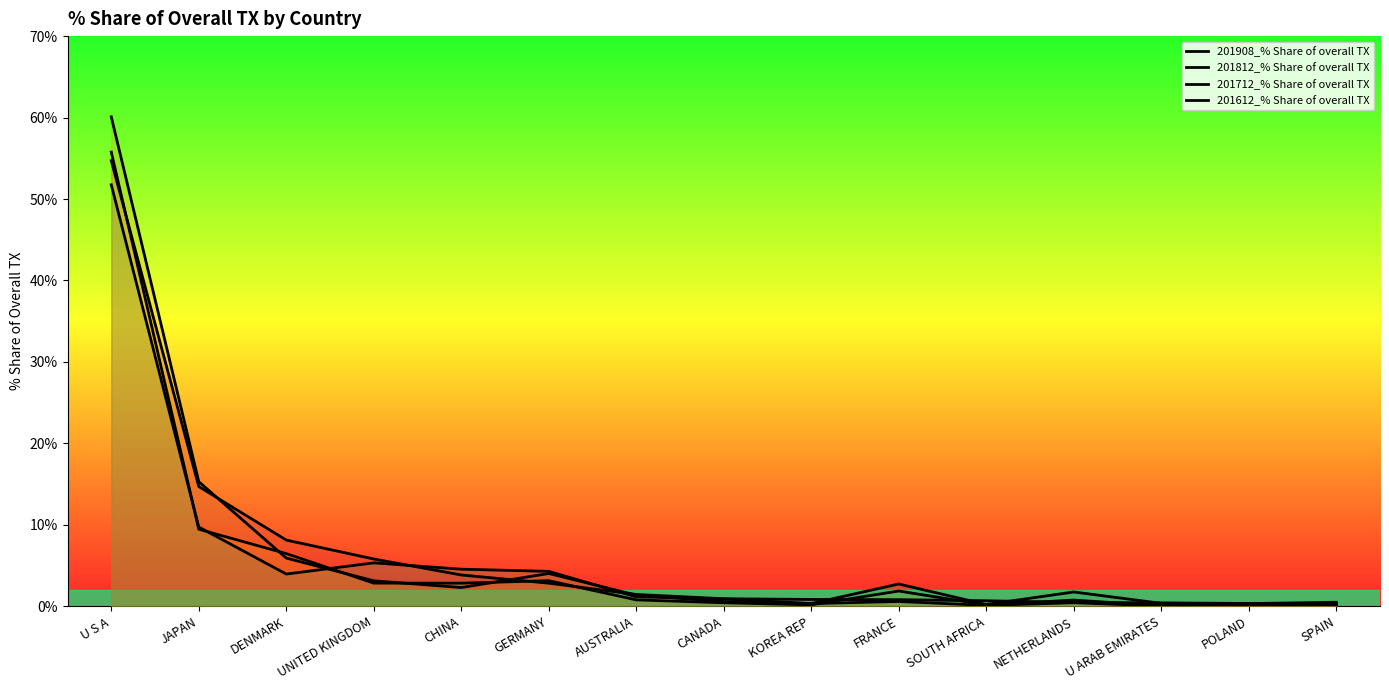

Reading right to left, what are all the values shown in this chart?

201908_% Share of overall TX: 0.3	0.3	0.4	0.5	0.7	0.8	0.8	0.9	1.5	2.8	3.8	5.8	8.1	14.7	54.7
201812_% Share of overall TX: 0.2	0.1	0.0	0.4	0.1	0.6	0.3	0.6	1.4	4.0	2.3	3.1	5.9	15.3	60.1
201712_% Share of overall TX: 0.2	0.2	0.1	0.8	0.2	1.9	0.2	0.4	0.8	3.1	2.8	2.8	6.5	9.5	55.8
201612_% Share of overall TX: 0.5	0.3	0.4	1.8	0.2	2.7	0.3	0.9	1.2	4.3	4.6	5.3	4.0	9.7	51.8